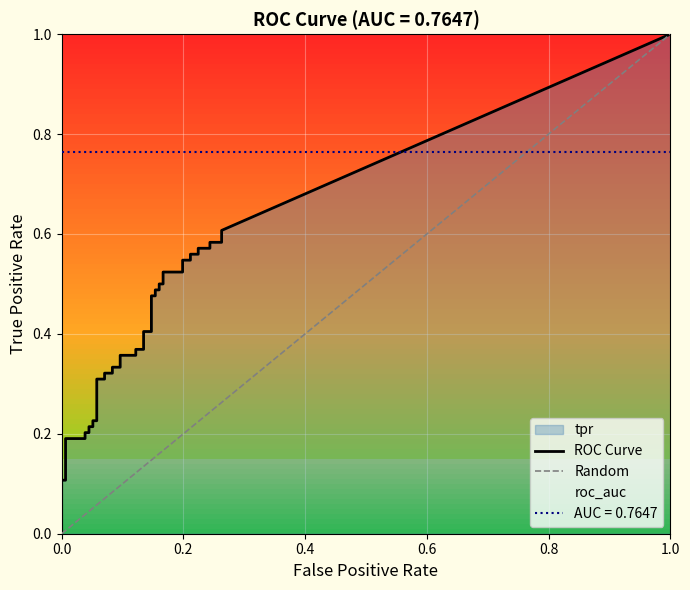

Which series has the widest spread of values?

tpr